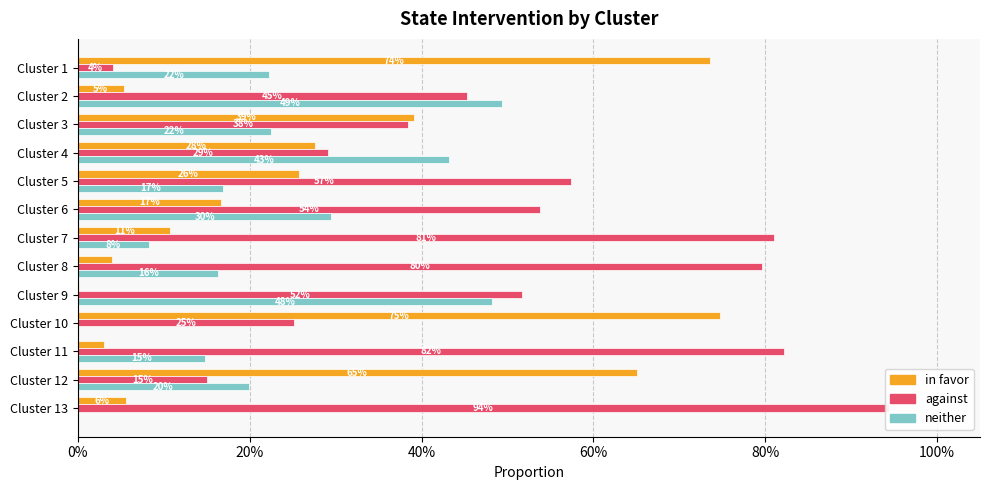

List the series in order of their overall mean, highest first.

against, in favor, neither